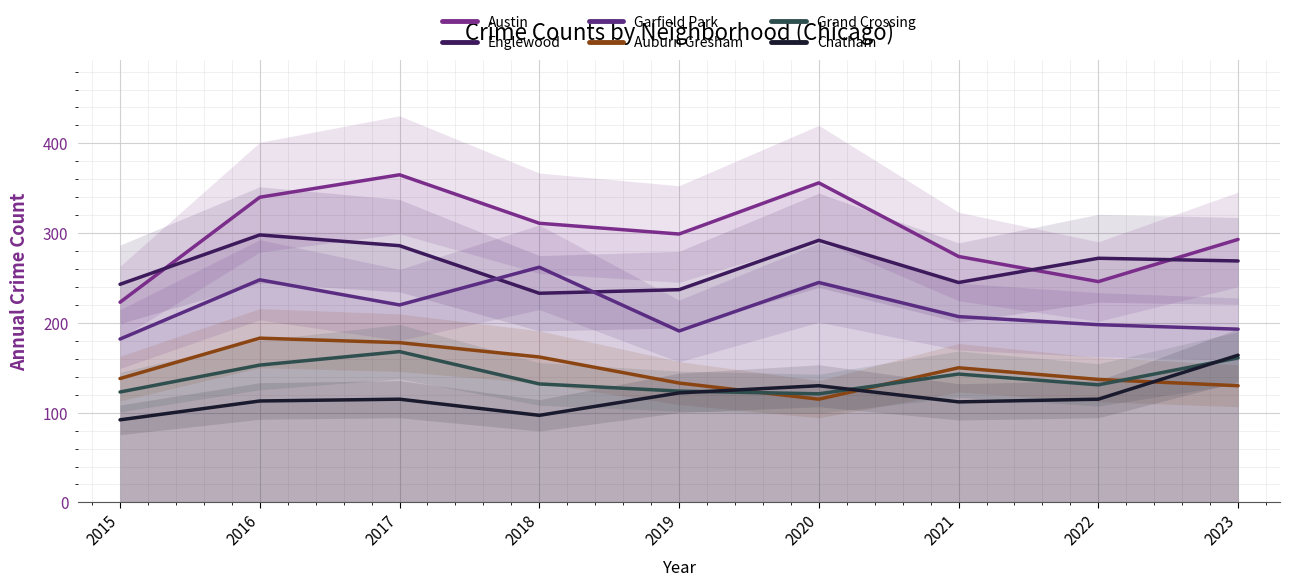

Reading left to right, list all the values displayed in this chart.

Austin: 2015=223	2016=340	2017=365	2018=311	2019=299	2020=356	2021=274	2022=246	2023=293
Englewood: 2015=243	2016=298	2017=286	2018=233	2019=237	2020=292	2021=245	2022=272	2023=269
Garfield Park: 2015=182	2016=248	2017=220	2018=262	2019=191	2020=245	2021=207	2022=198	2023=193
Auburn Gresham: 2015=138	2016=183	2017=178	2018=162	2019=133	2020=115	2021=150	2022=137	2023=130
Grand Crossing: 2015=123	2016=153	2017=168	2018=132	2019=124	2020=121	2021=143	2022=131	2023=161
Chatham: 2015=92	2016=113	2017=115	2018=97	2019=122	2020=130	2021=112	2022=115	2023=164